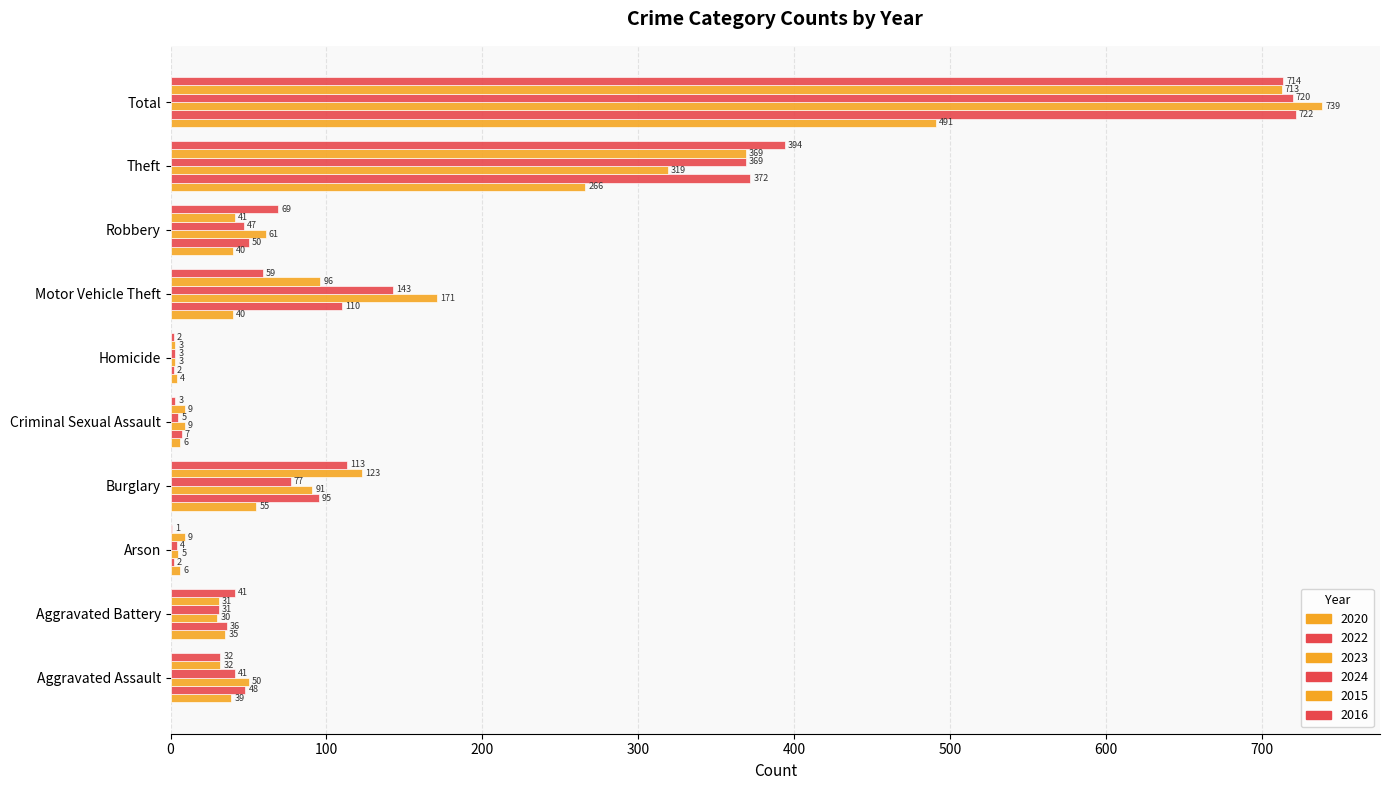

What is the average value of the 2022 series?

144